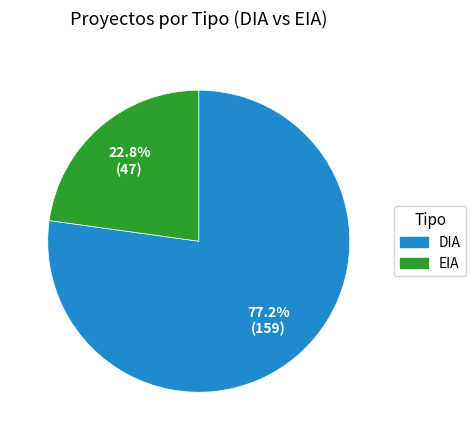

What portion of the pie excludes EIA?

77.2%